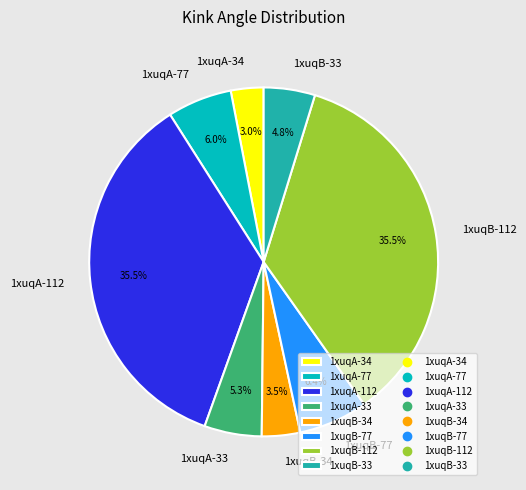

What percentage do 1xuqA-34 and 1xuqA-112 together represent?

38.5%